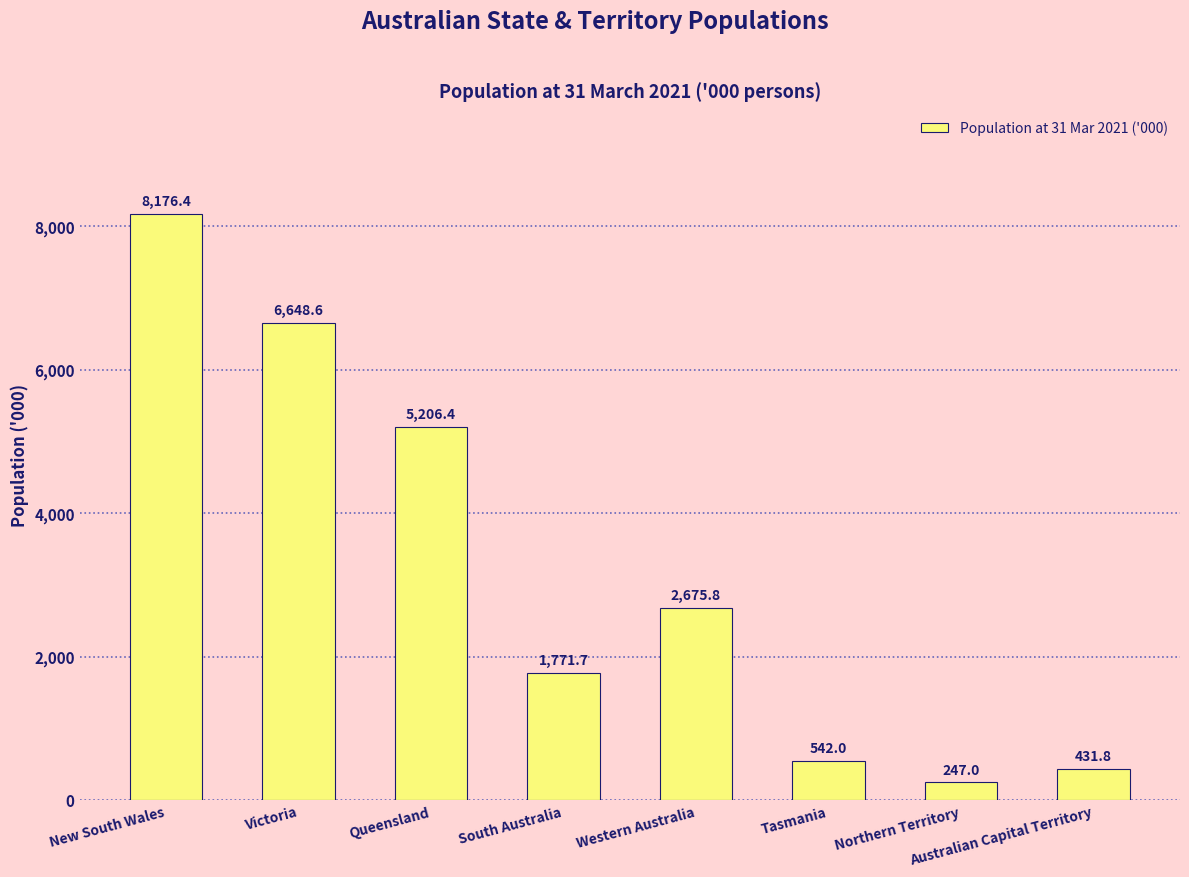

What is the sum of the values at Queensland and New South Wales?

13382.8